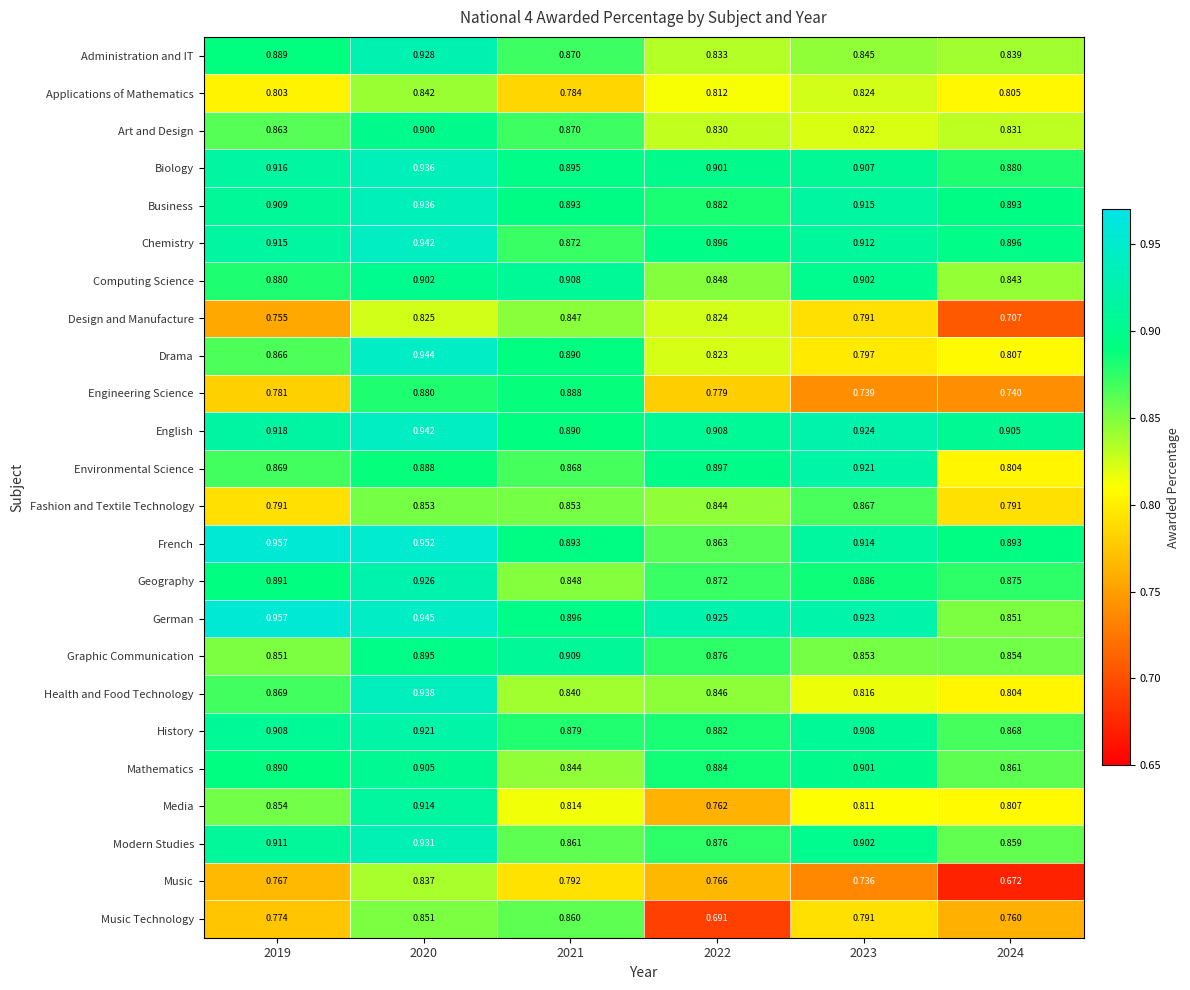

Count the number of data series in this chart.

24